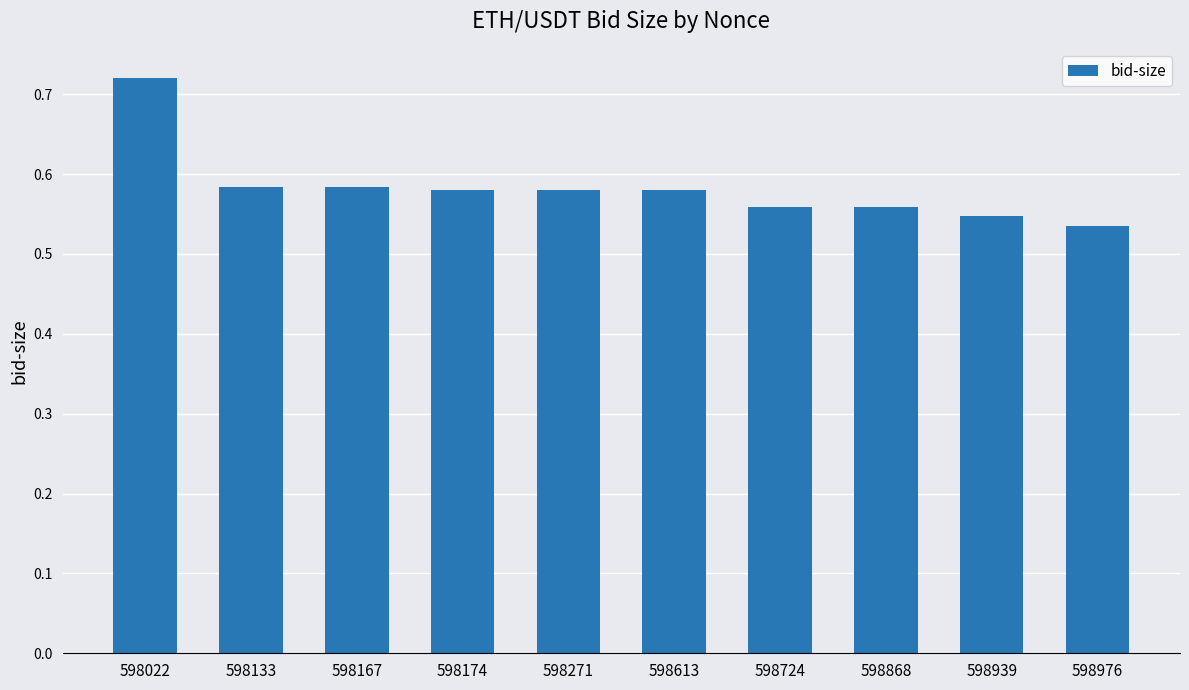

Are the bars horizontal?

No